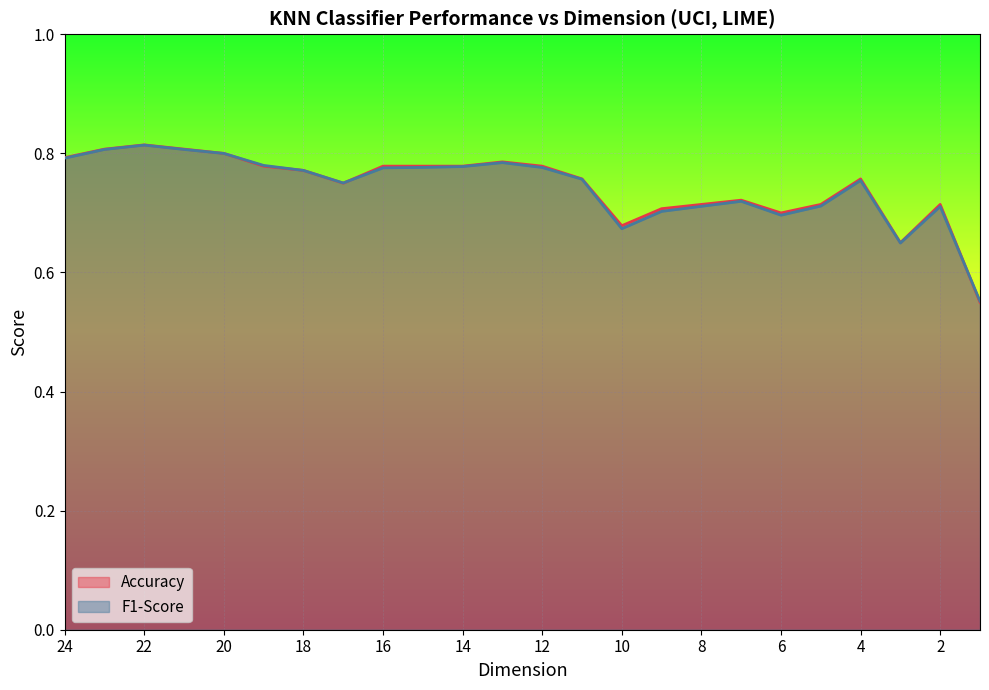

What are all the series names shown in the legend?

Accuracy, F1-Score